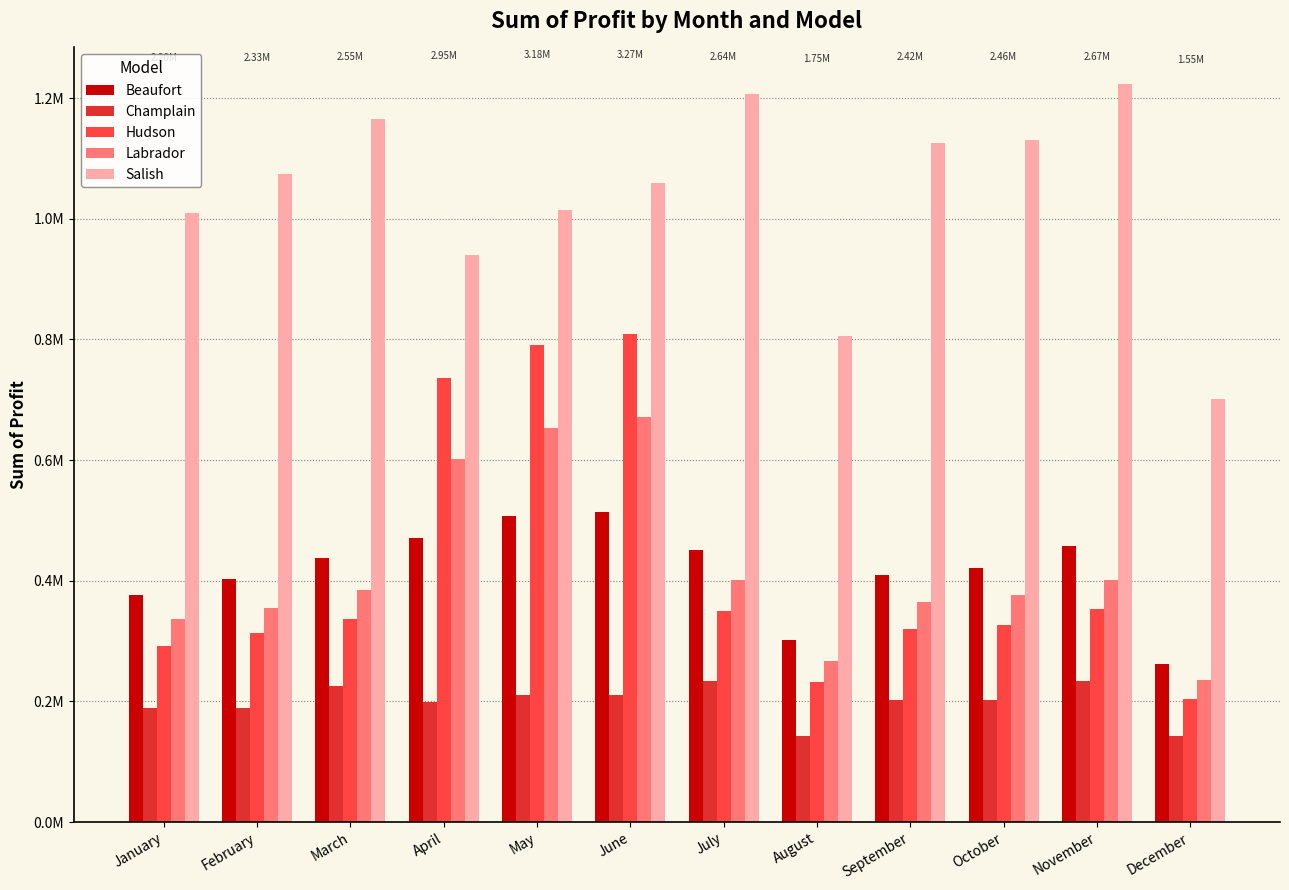

What is the approximate value of Salish at October?

1131550.0